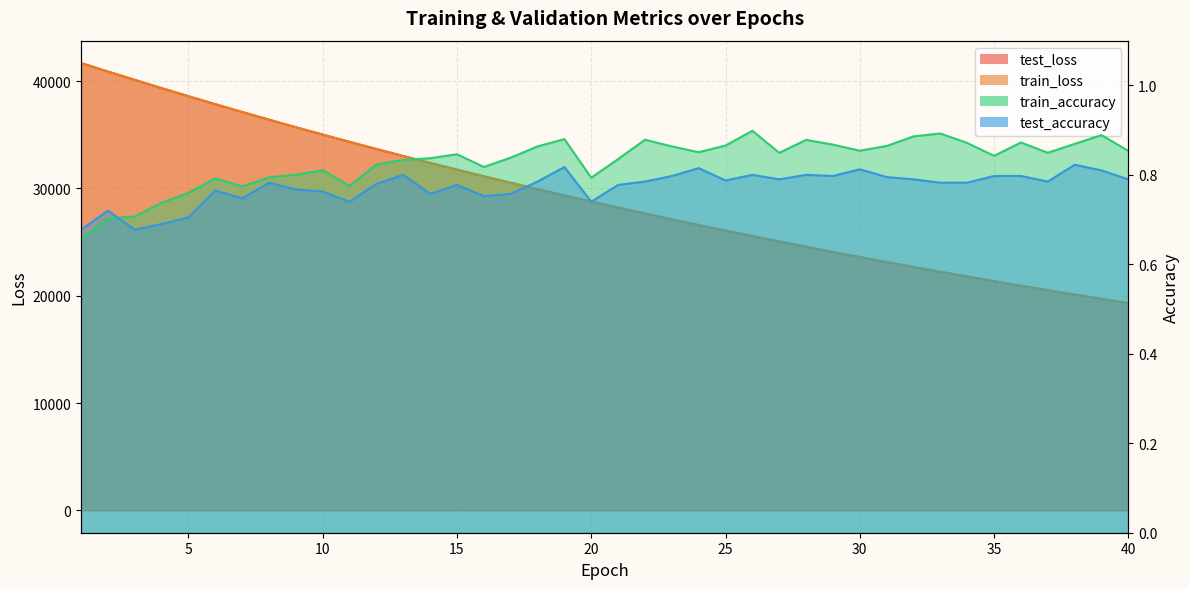

What is the difference between the test_loss values at 7 and 8?

716.3